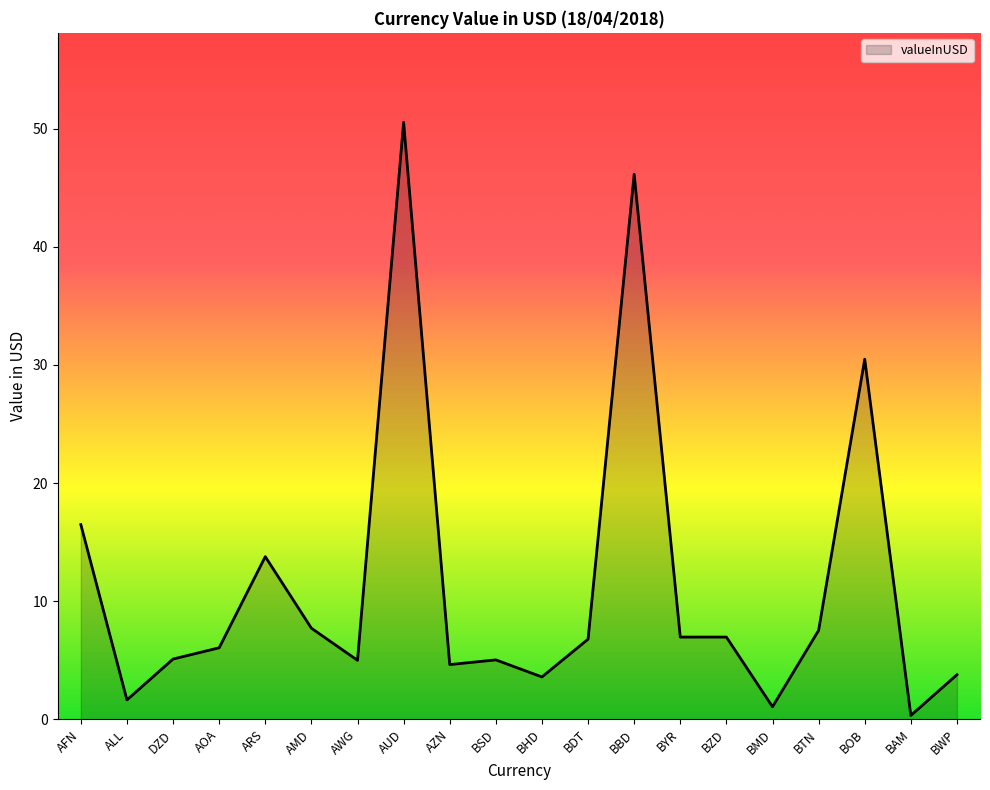

What is the change in value from AMD to BTN?

-0.2